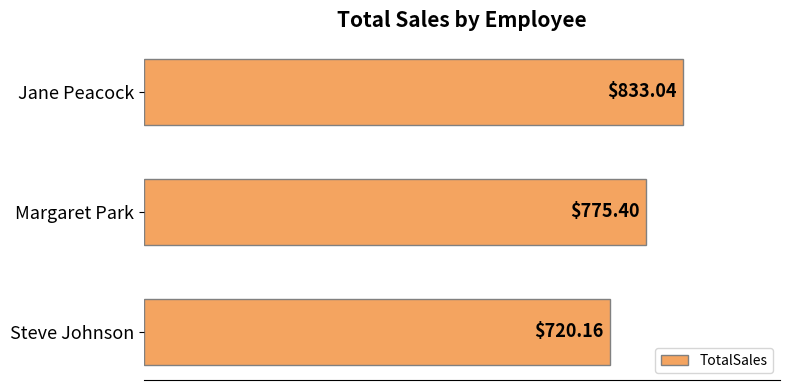

List the labels in order of value, largest first.

Jane Peacock, Margaret Park, Steve Johnson